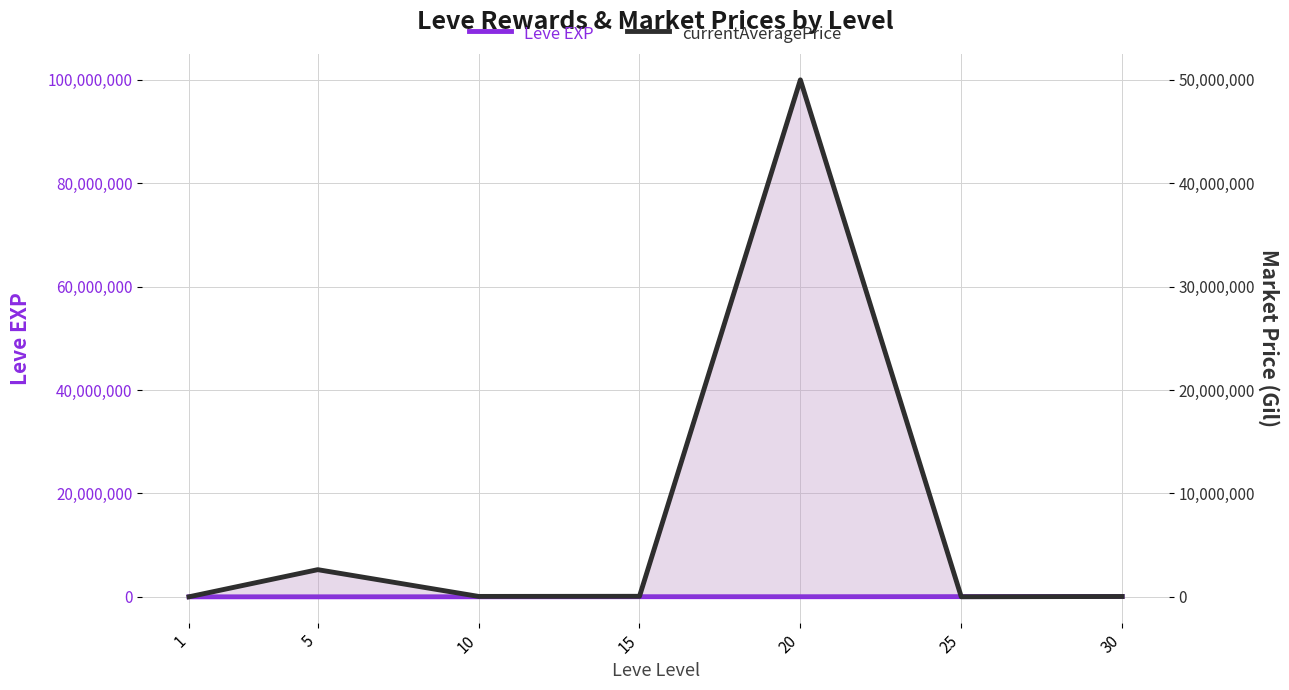

At which label is Leve EXP closest to 34180?

25